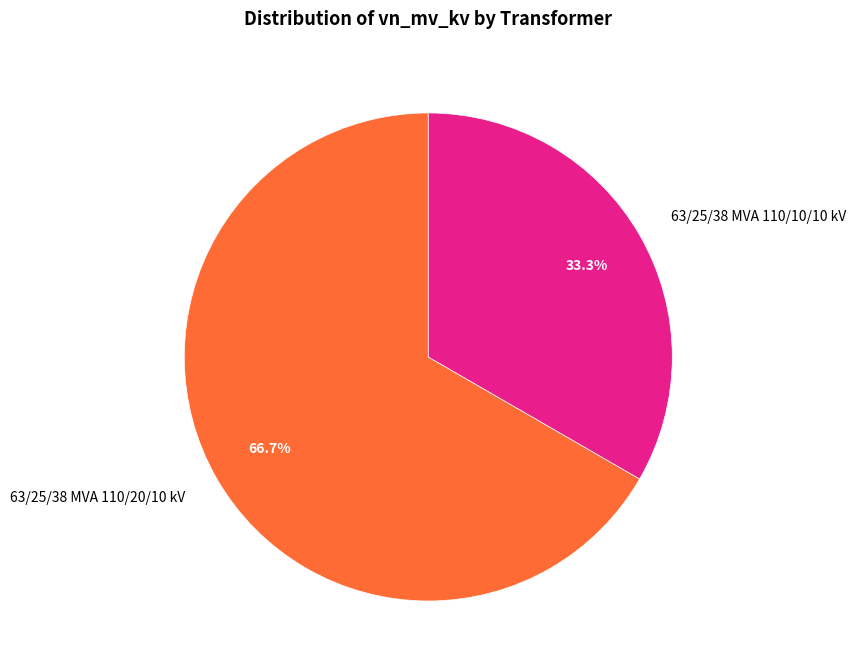

Between 63/25/38 MVA 110/20/10 kV and 63/25/38 MVA 110/10/10 kV, which is larger?

63/25/38 MVA 110/20/10 kV